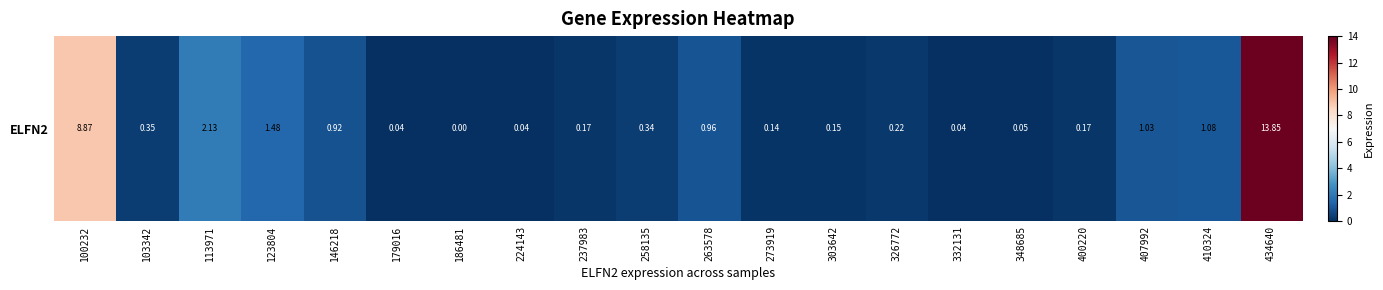

The chart shows a value of 0.0 at 179016. True or false?

False